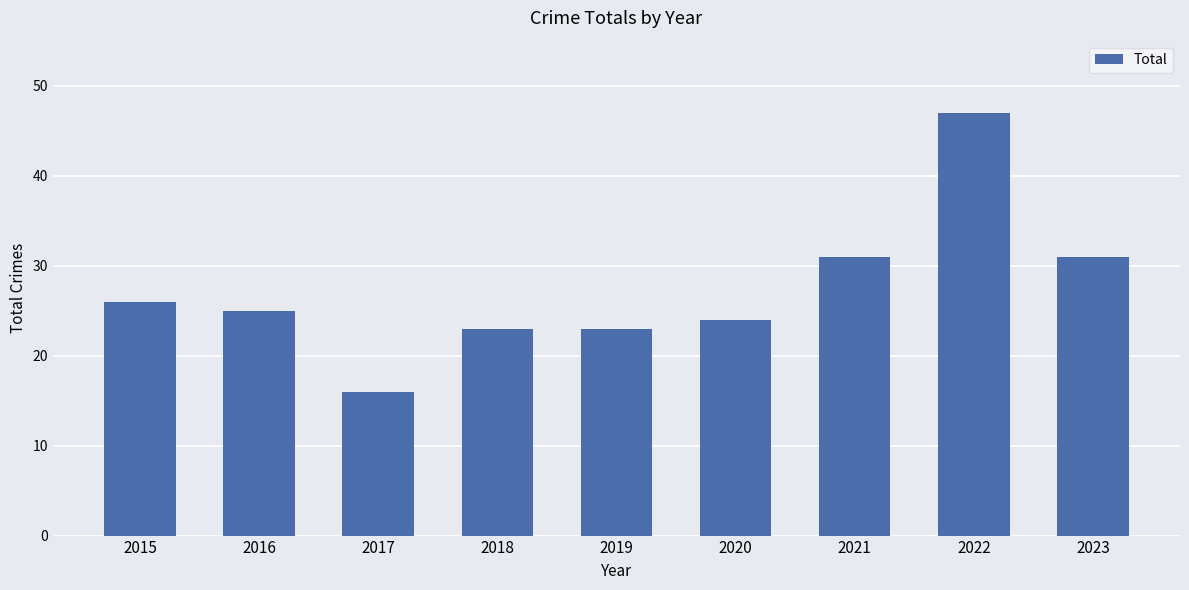

Which has a higher value, 2017 or 2022?

2022